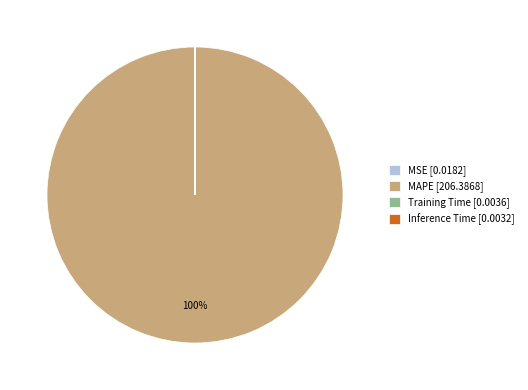

Is there any slice that represents more than half of the pie?

Yes